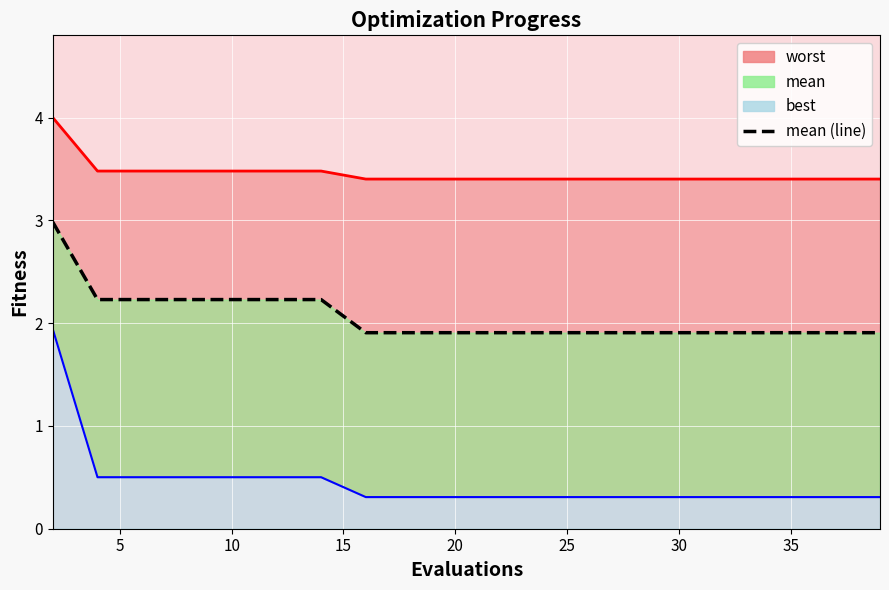

Count the best line values in the range 0 to 1.

19